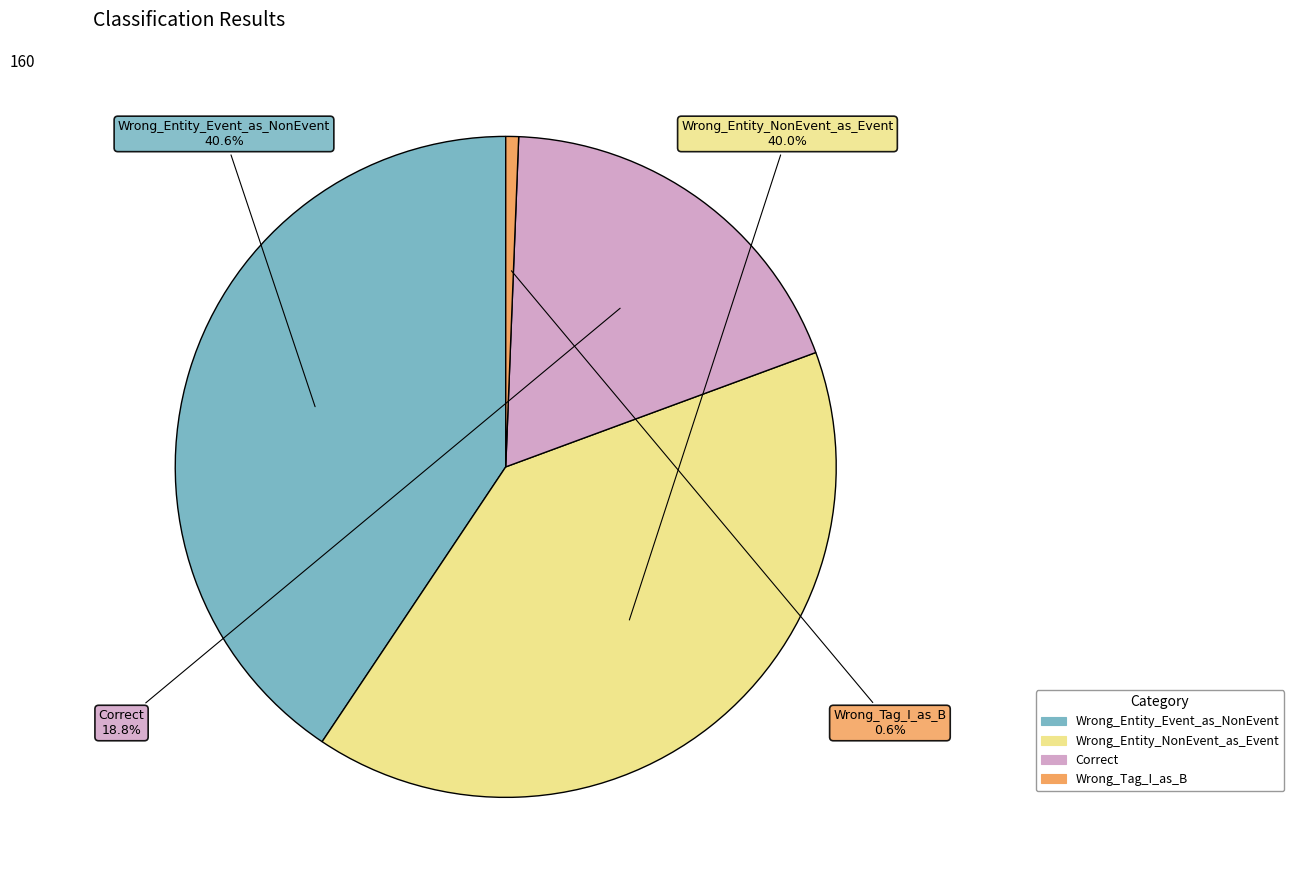

Is it true that Correct is 19% of the pie?

True